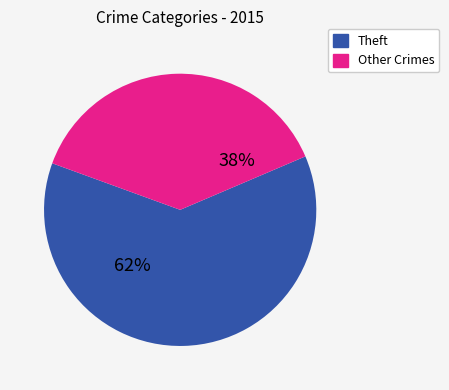

Is there a majority slice in this chart?

Yes